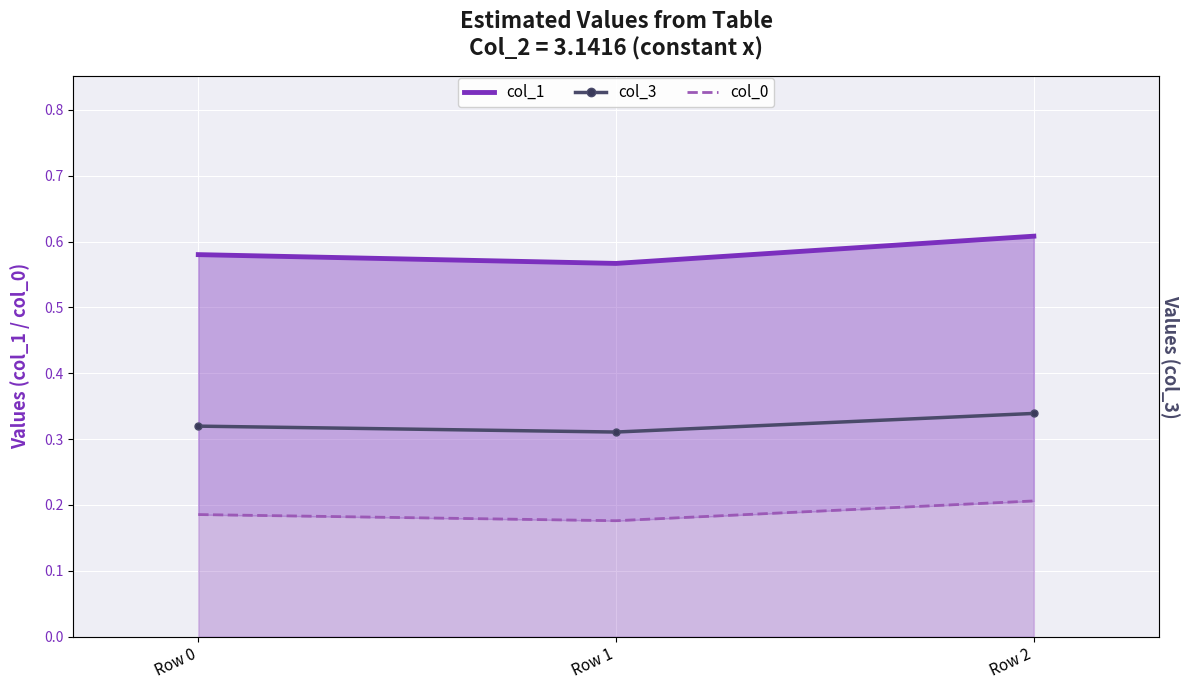

Which series changed the most between Row 0 and Row 1?

col_1